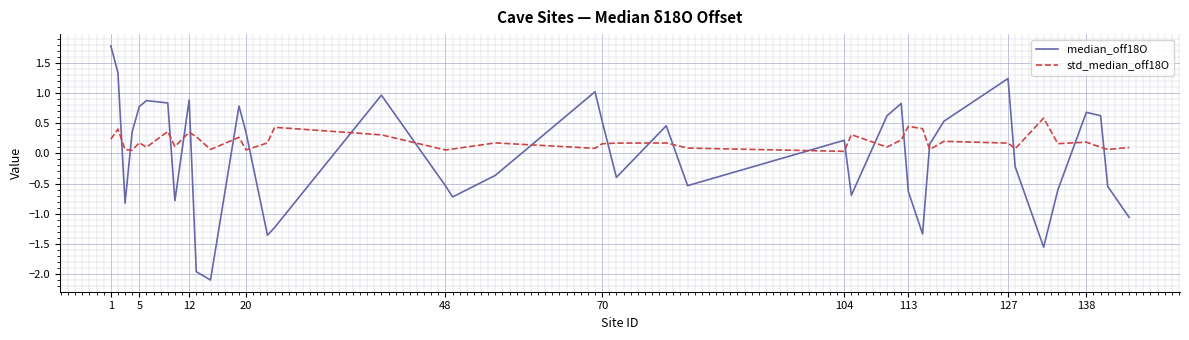

Which series has the largest total across all categories?

std_median_off18O